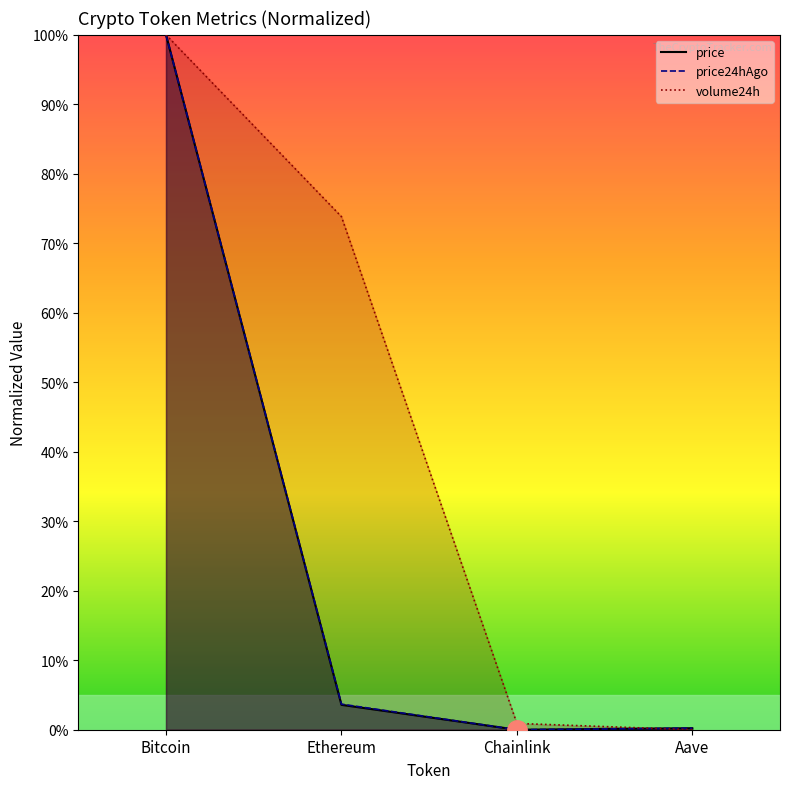

What are all the series names shown in the legend?

price, price24hAgo, volume24h